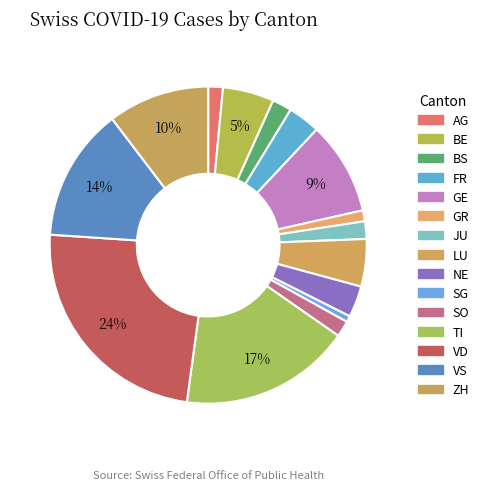

How many slices are in this pie chart?

15